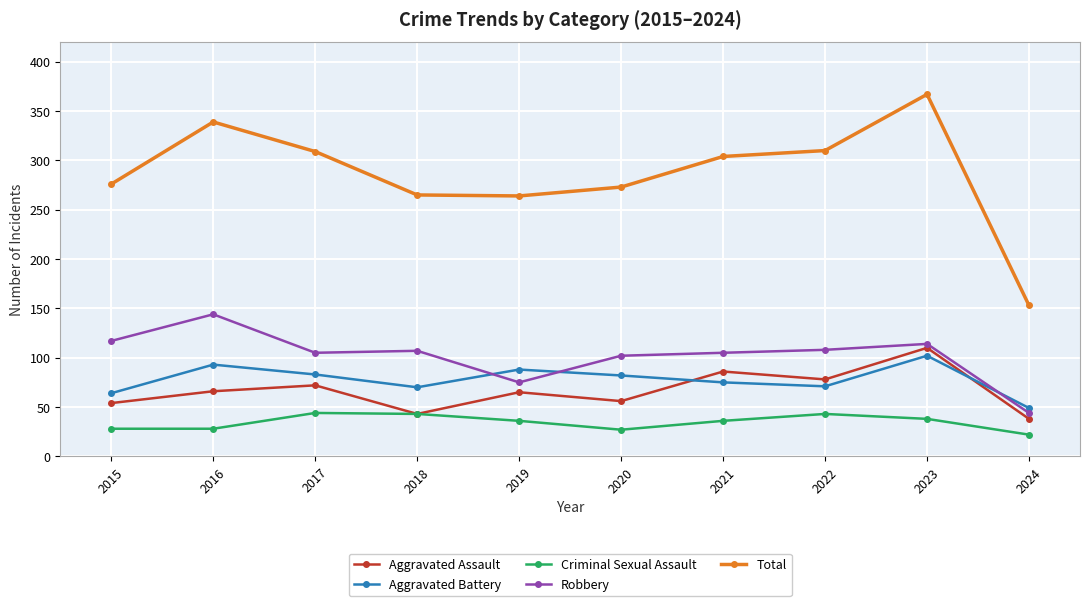

Where is the first local maximum for Aggravated Battery?

2016